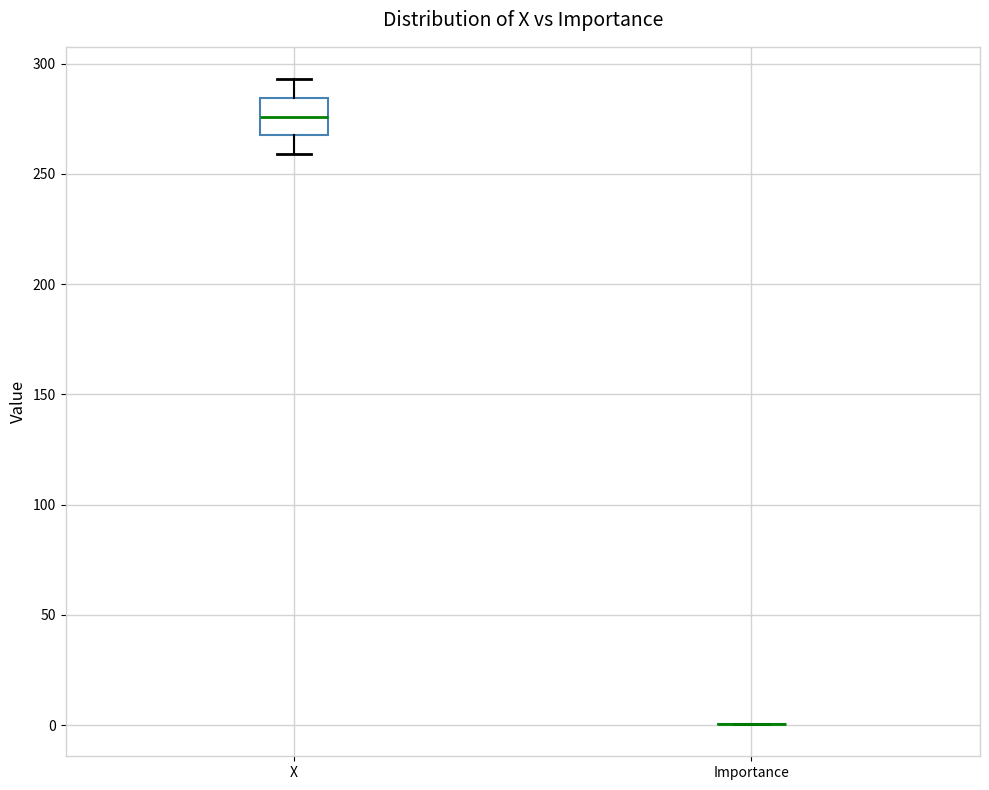

Where is the lower edge of the box for X on the y-axis? The values are not printed on the chart, so give them approximately, as read against the axis.

270